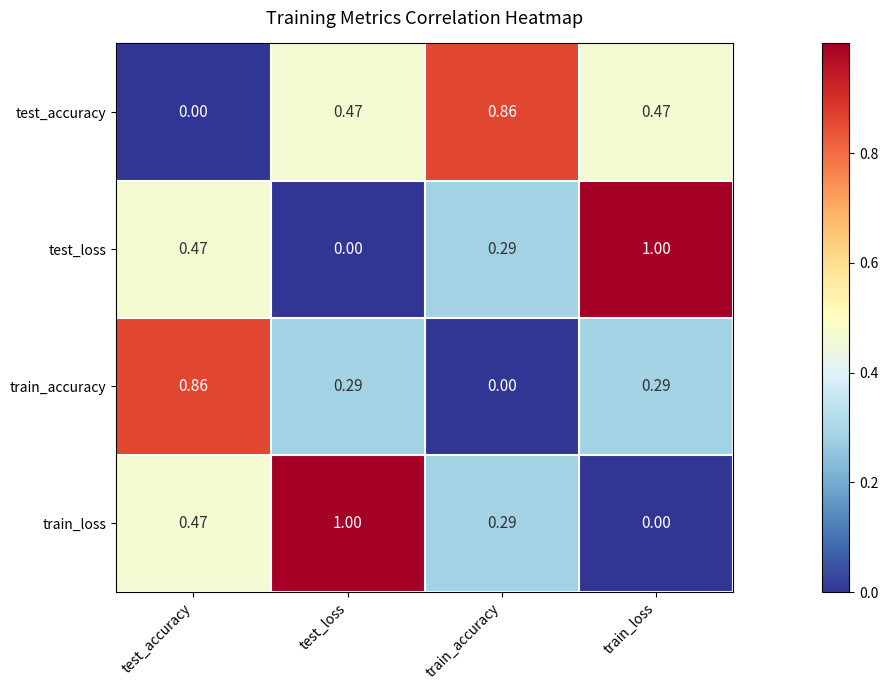

Is the value of test_accuracy at train_accuracy greater than the value of train_loss at train_accuracy?

Yes